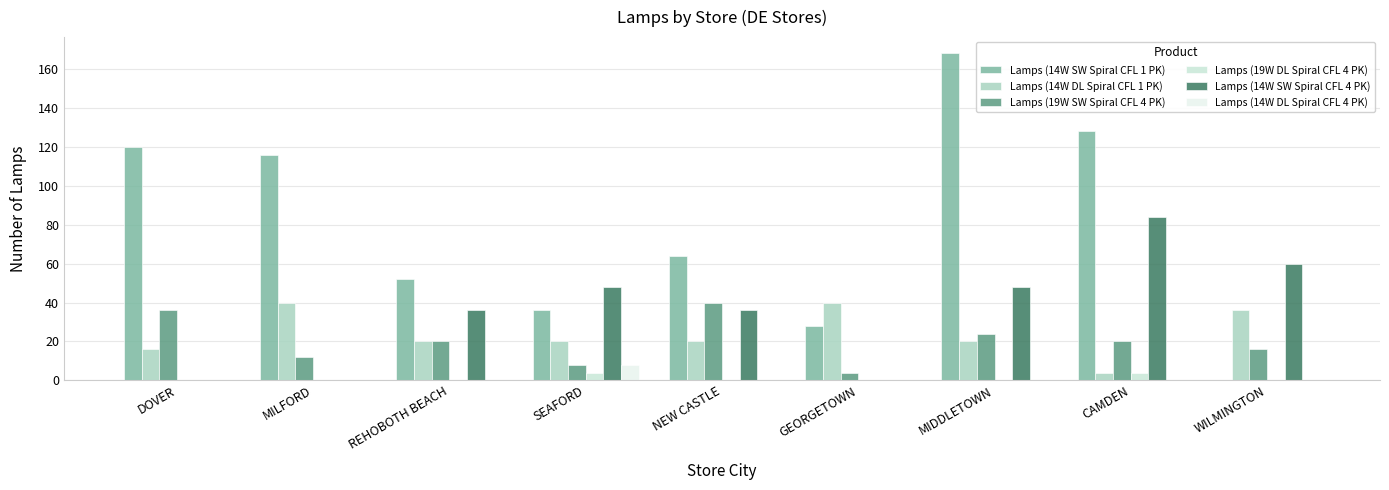

The value of Lamps (14W SW Spiral CFL 4 PK) at WILMINGTON is 33. True or false?

False